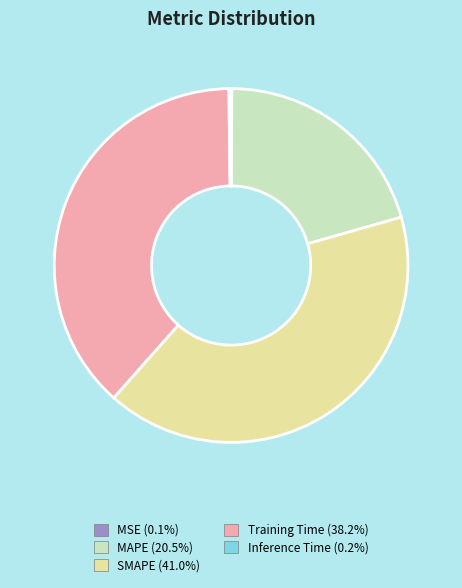

Combined, do Training Time and MAPE account for over 50%?

Yes